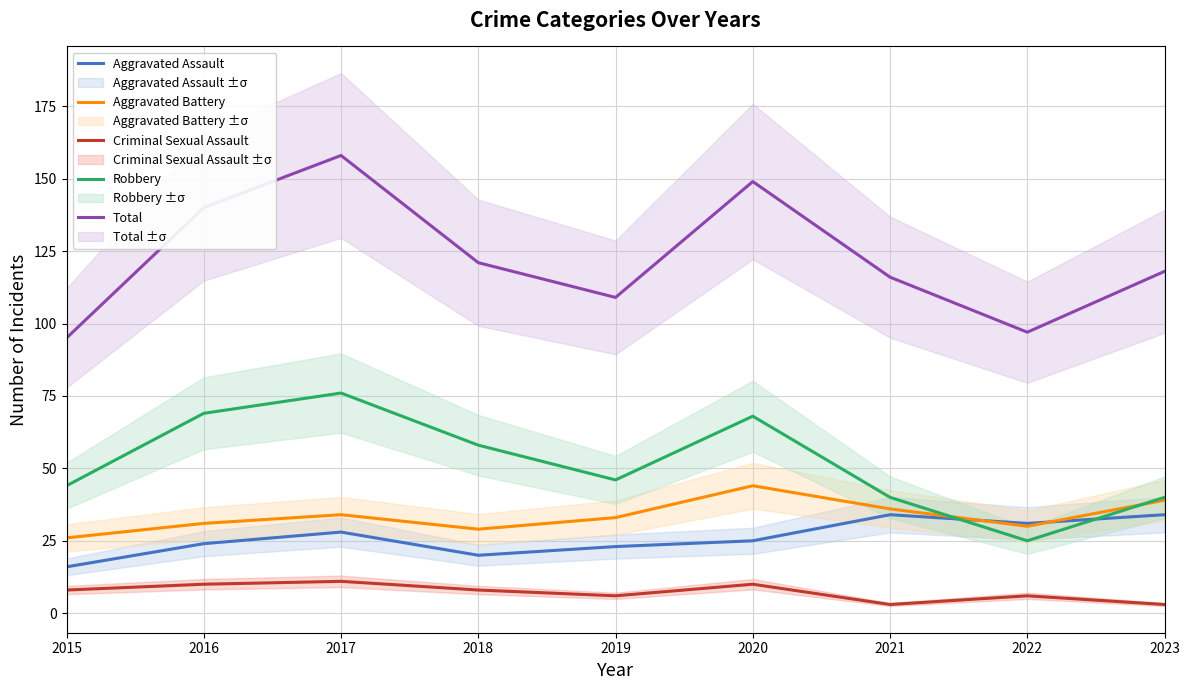

What is the greatest value displayed?

158